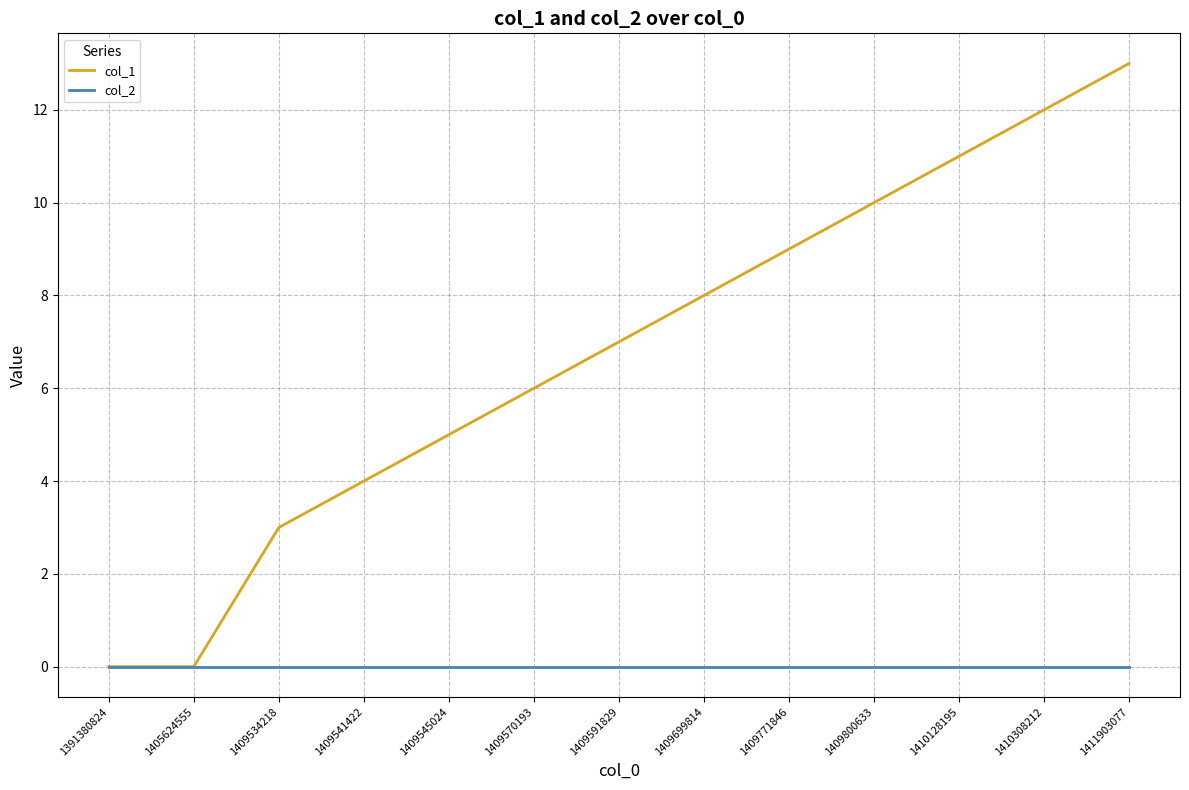

At which category is the sum across all series the highest?

1411903077